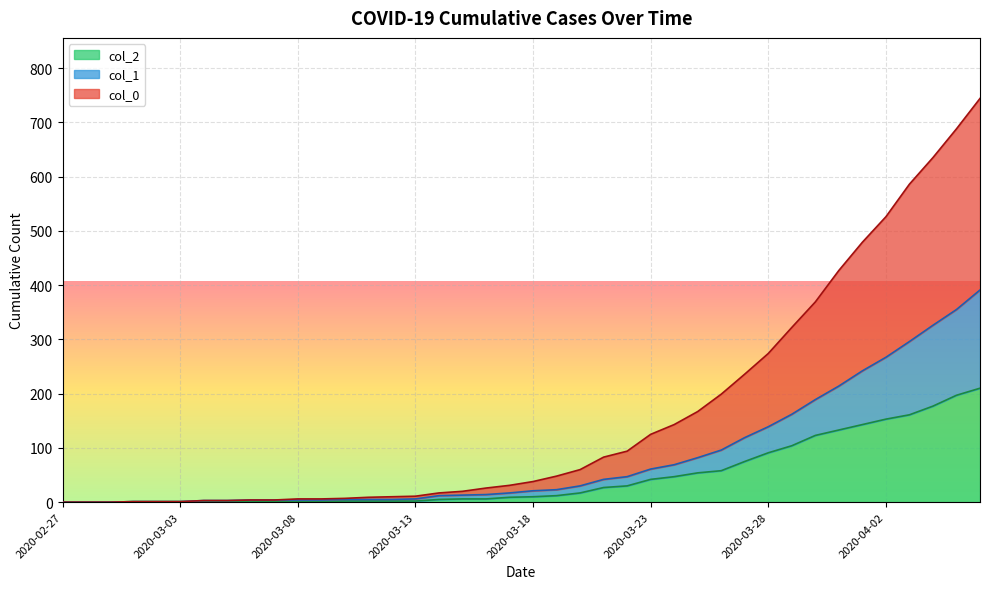

How many data points in col_1 are above 21?

19